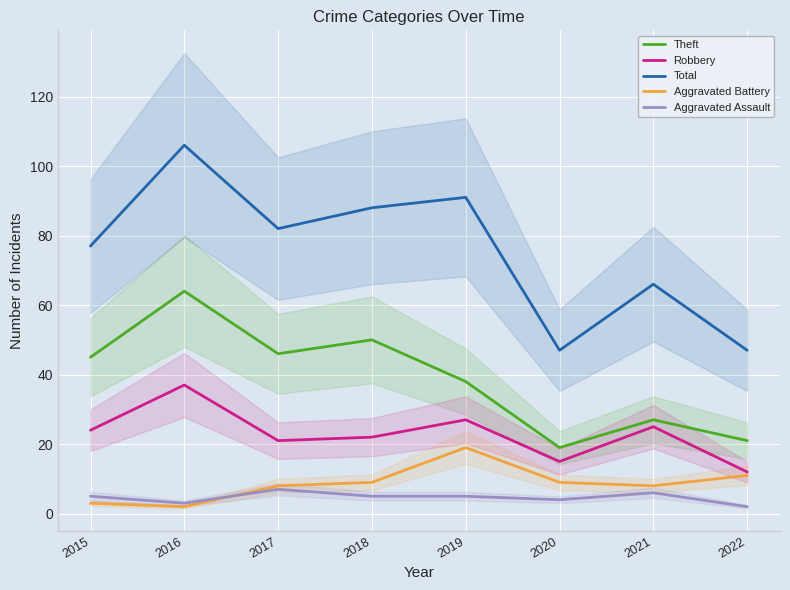

True or false: Aggravated Assault has more than 0 points higher than both neighbors.

True